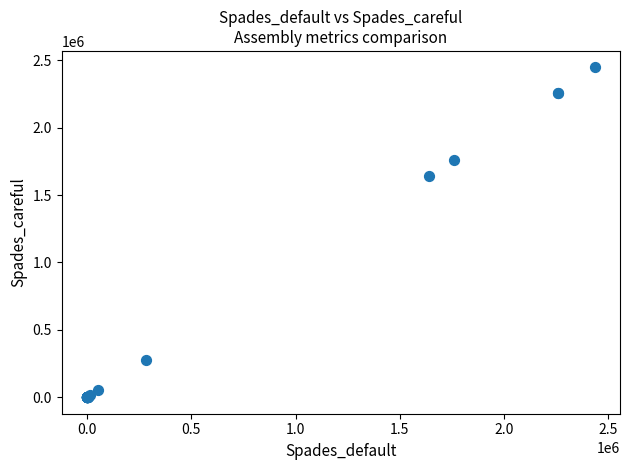

What Y value in the scatter plot is closest to 1223507?

1641481